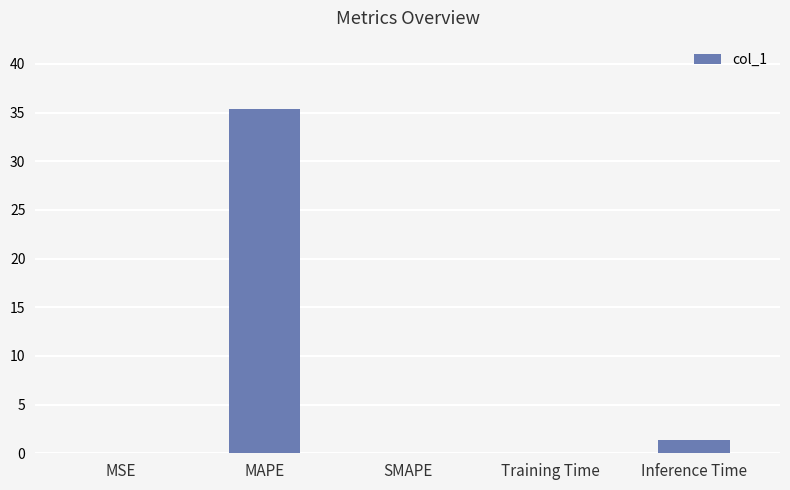

At which label is the value closest to 17?

Inference Time